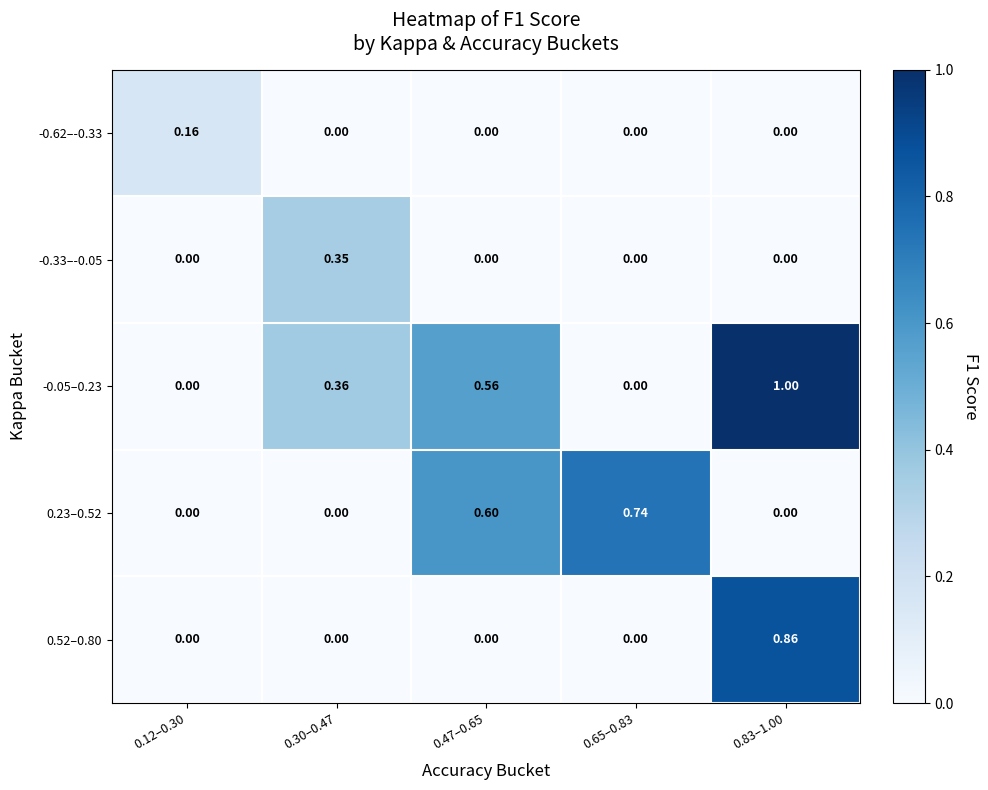

At 0.30–0.47, list the series in order from smallest to largest.

-0.62–-0.33, 0.23–0.52, 0.52–0.80, -0.33–-0.05, -0.05–0.23